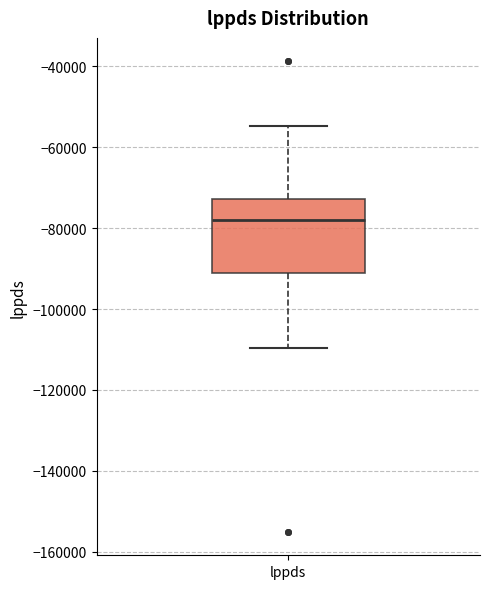

Transcribe this box plot: give where the median line is, the range the box spans, and where the two whiskers end, as read against the y-axis. The values are not printed on the chart, so give them approximately, as read against the axis.

median -78000, box -90000 to -72000, whiskers -110000 to -54000